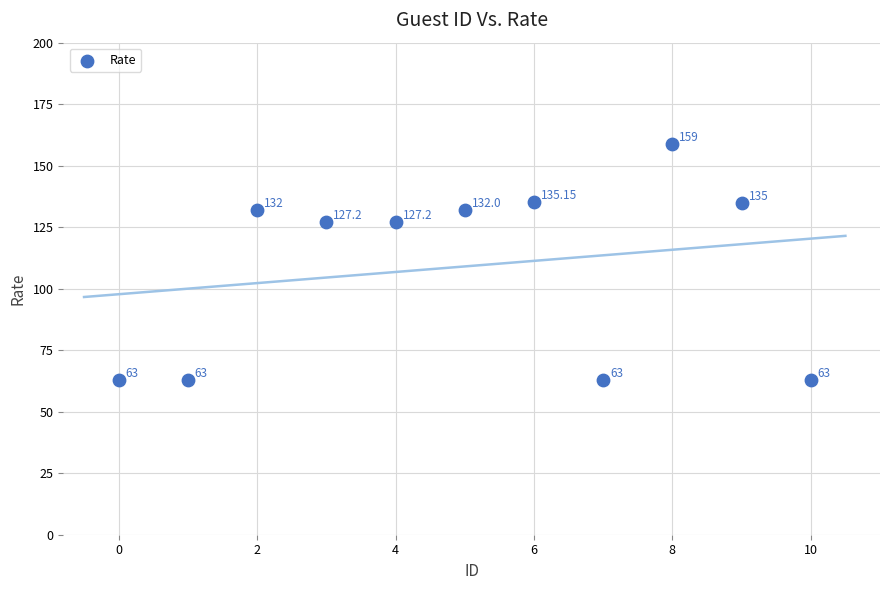

What is the range of Y values (max minus min)?

96.0